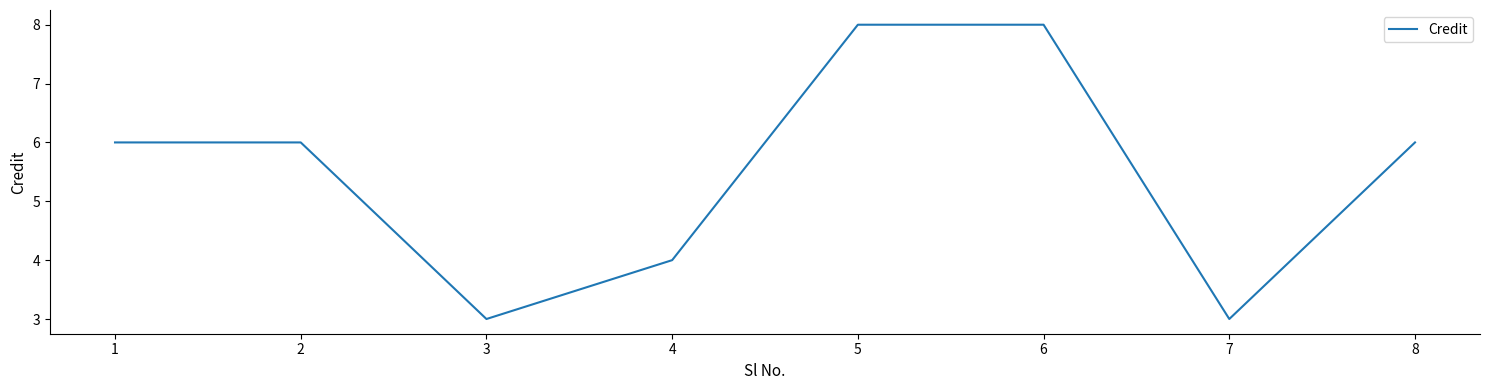

Approximately how many times larger is the value at 4 compared to 3?

1.3